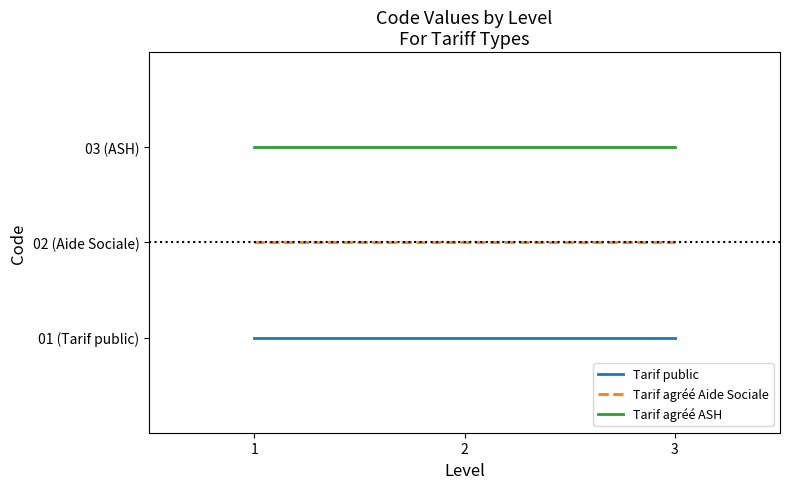

Rank the series at 2 from lowest to highest value.

Tarif public, Tarif agréé Aide Sociale, Tarif agréé ASH